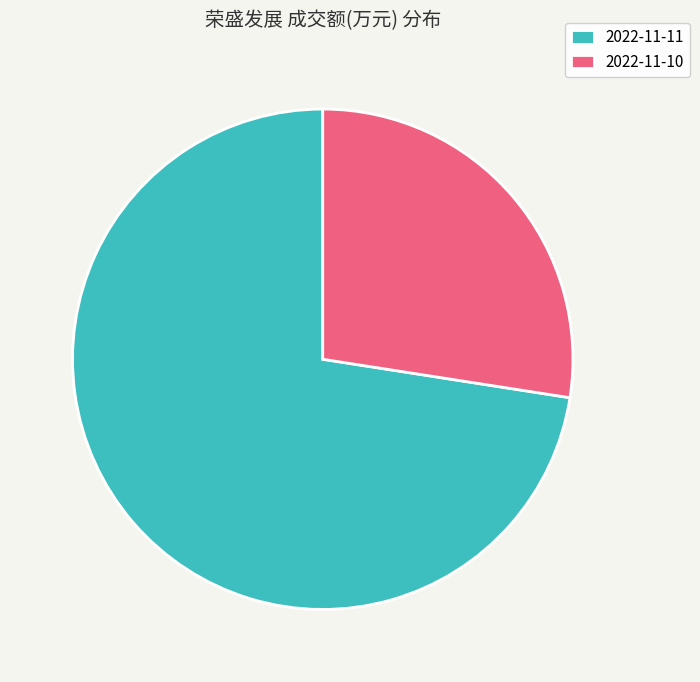

Which slice is the smallest?

2022-11-10